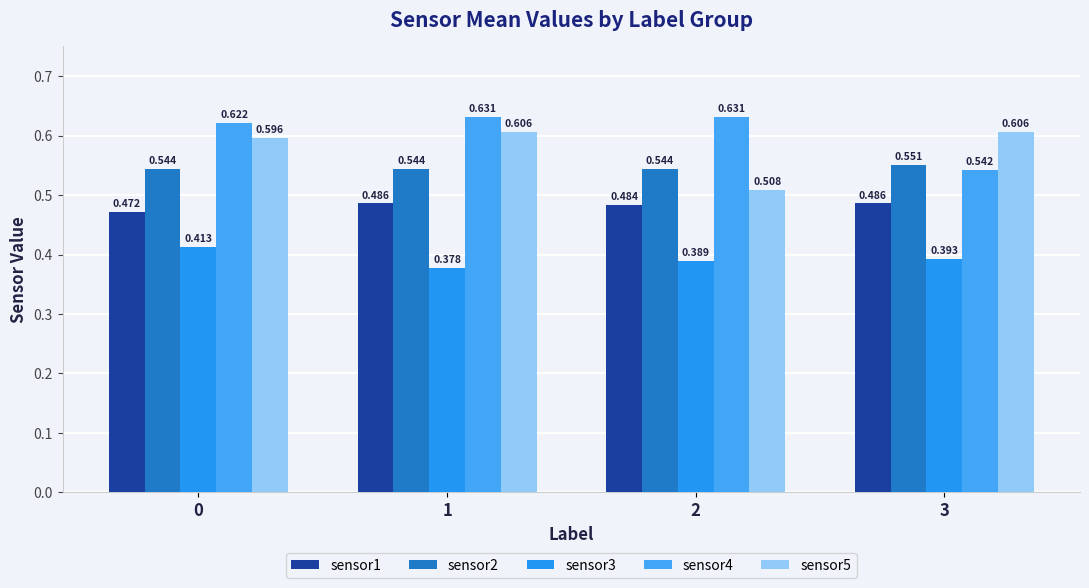

Which series has the largest range (max minus min)?

sensor5